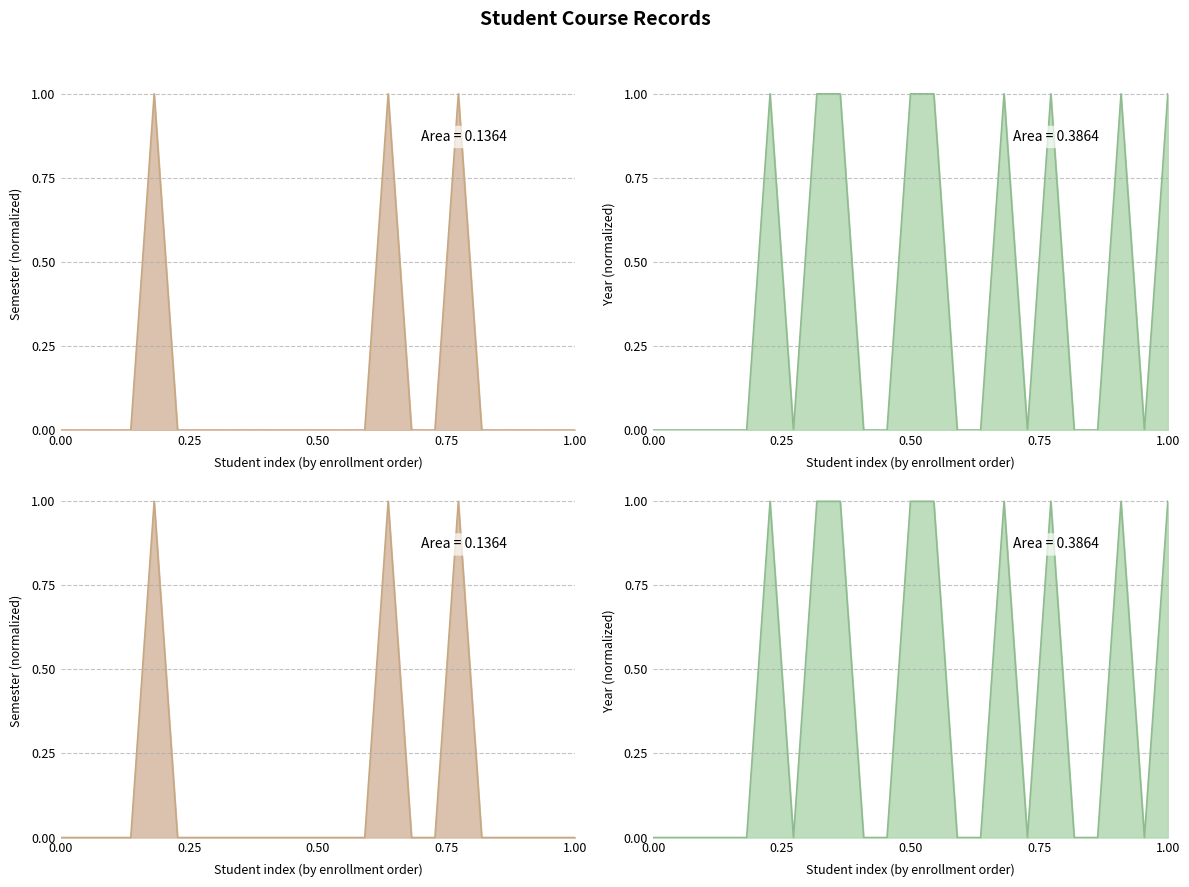

The semester series shows 0 at 76653. True or false?

True